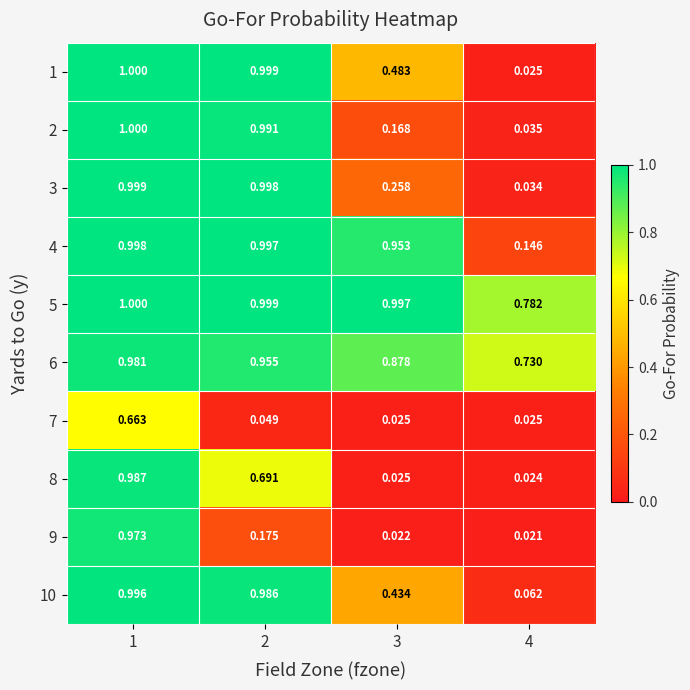

Is the value of 8 at 3 greater than the value of 5 at 2?

No